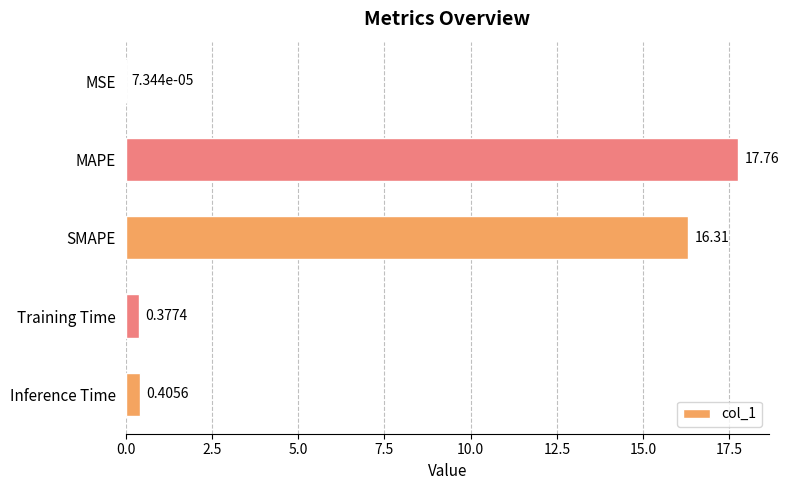

What is the sum of the values at MAPE and Training Time?

18.1